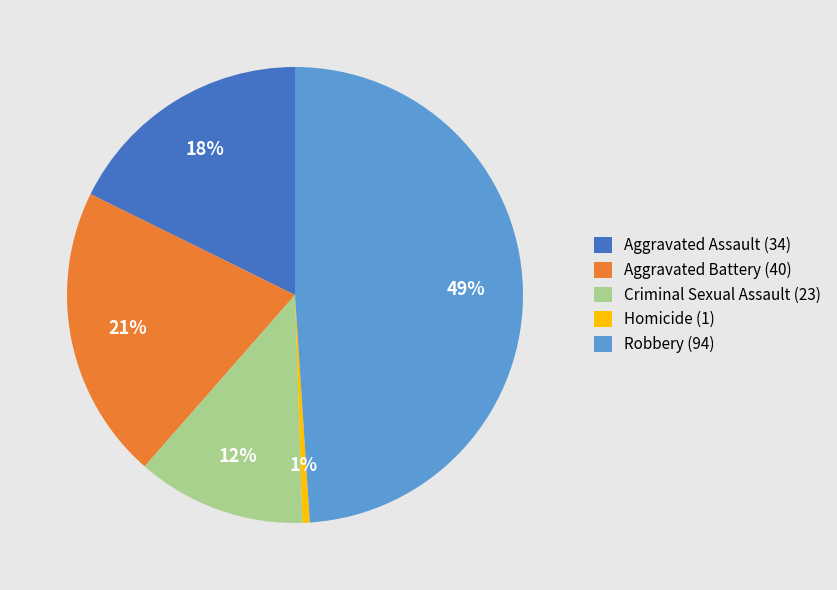

Rank the categories by value from lowest to highest.

Homicide, Criminal Sexual Assault, Aggravated Assault, Aggravated Battery, Robbery